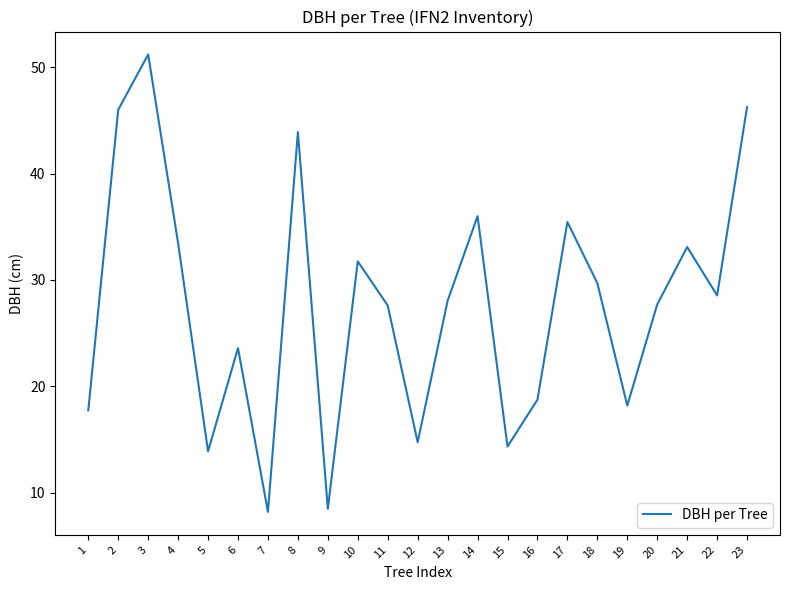

How many lines are shown in the chart?

1